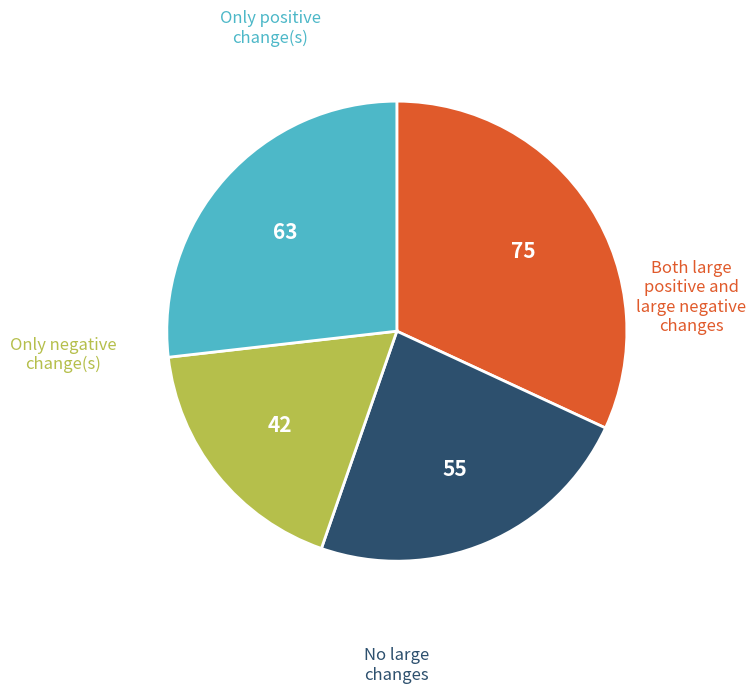

Is there any slice that represents more than half of the pie?

No